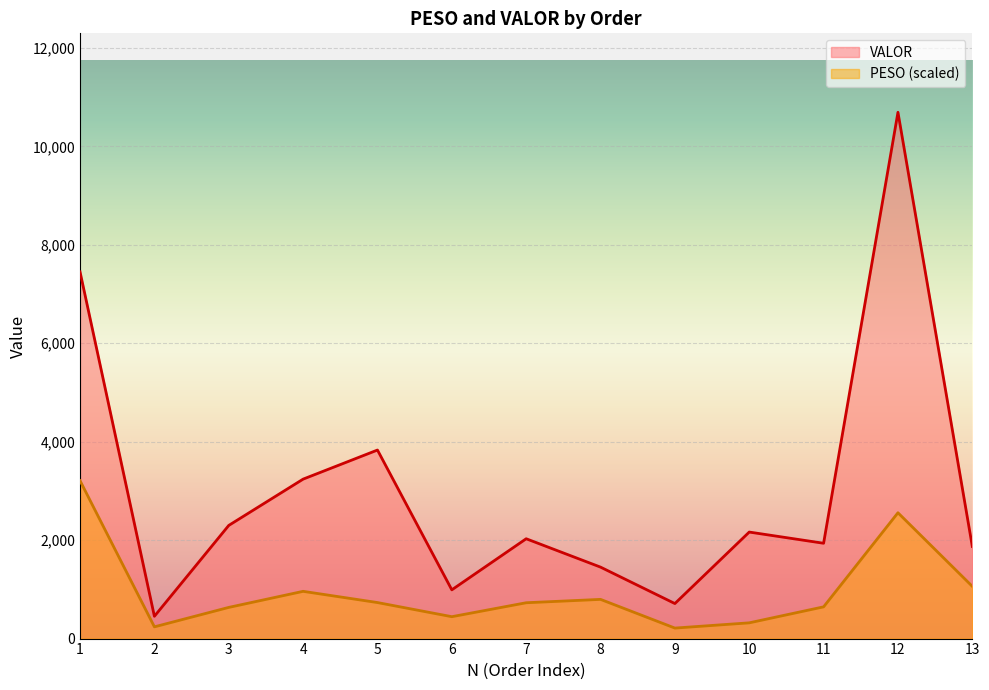

Which series changed the most between 9 and 11?

VALOR